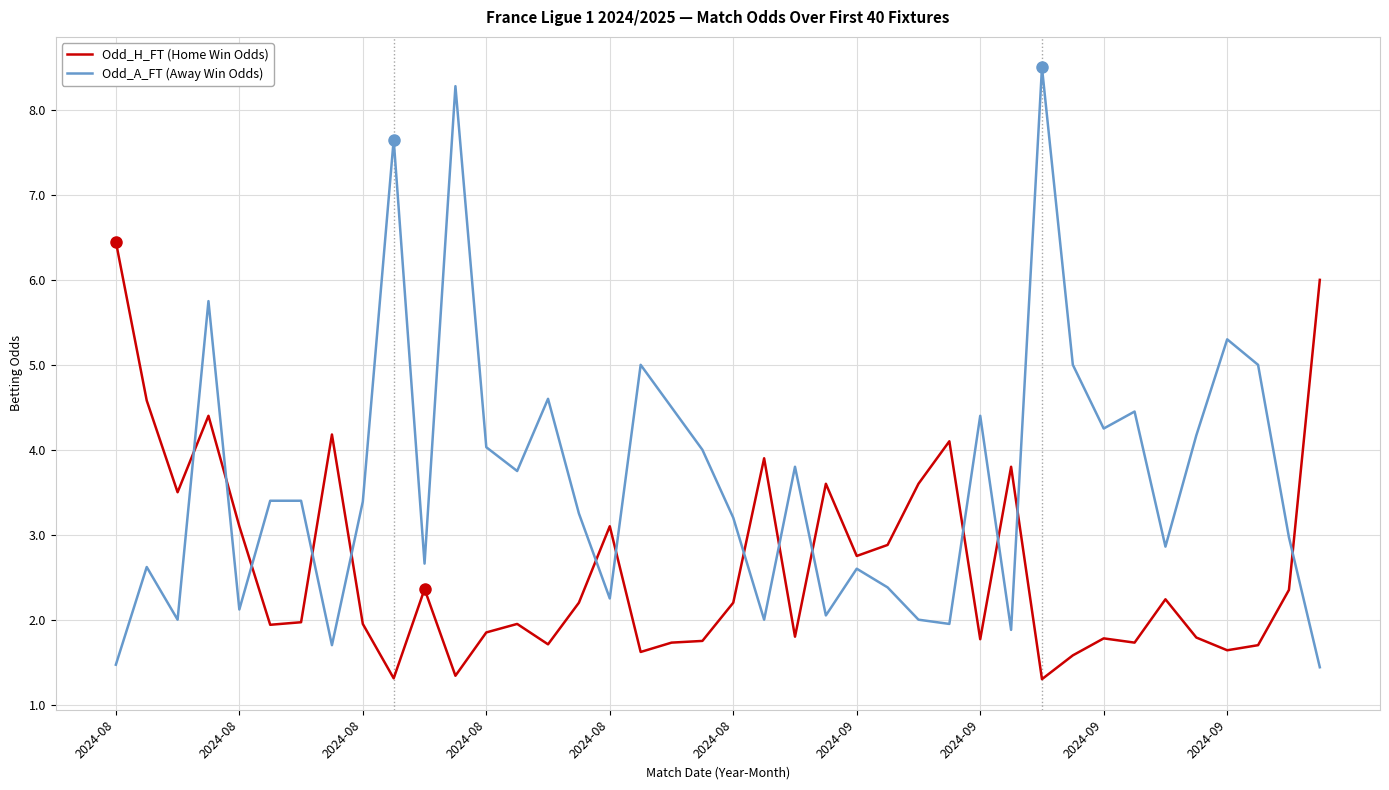

What is the difference between the maximum and minimum values in the Odd_A_FT (Away Win Odds) series?

7.1